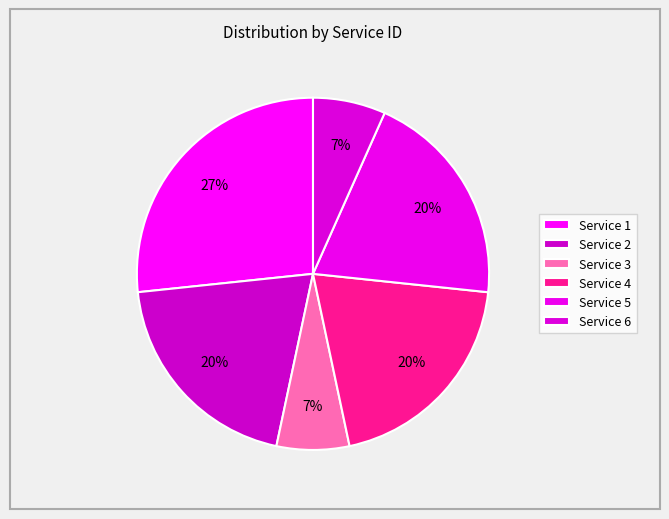

How many segments does this pie chart have?

6